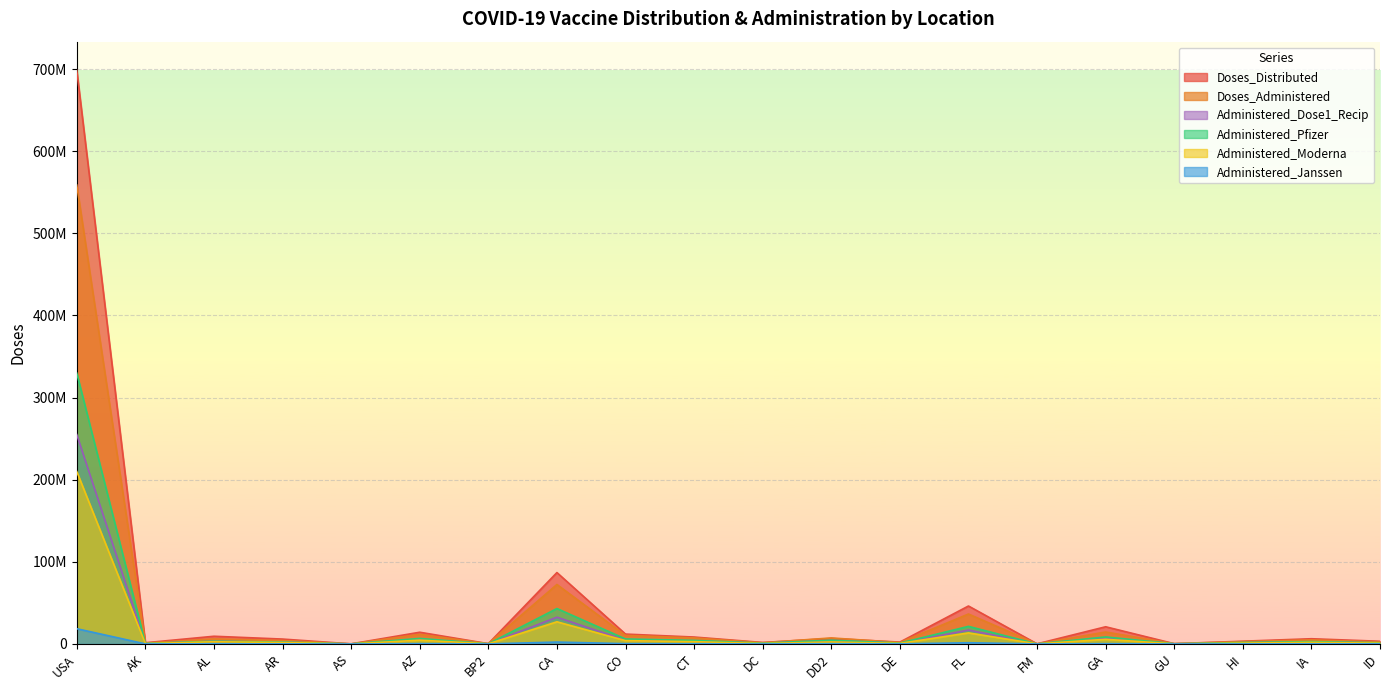

How many categories are shown in the chart?

20